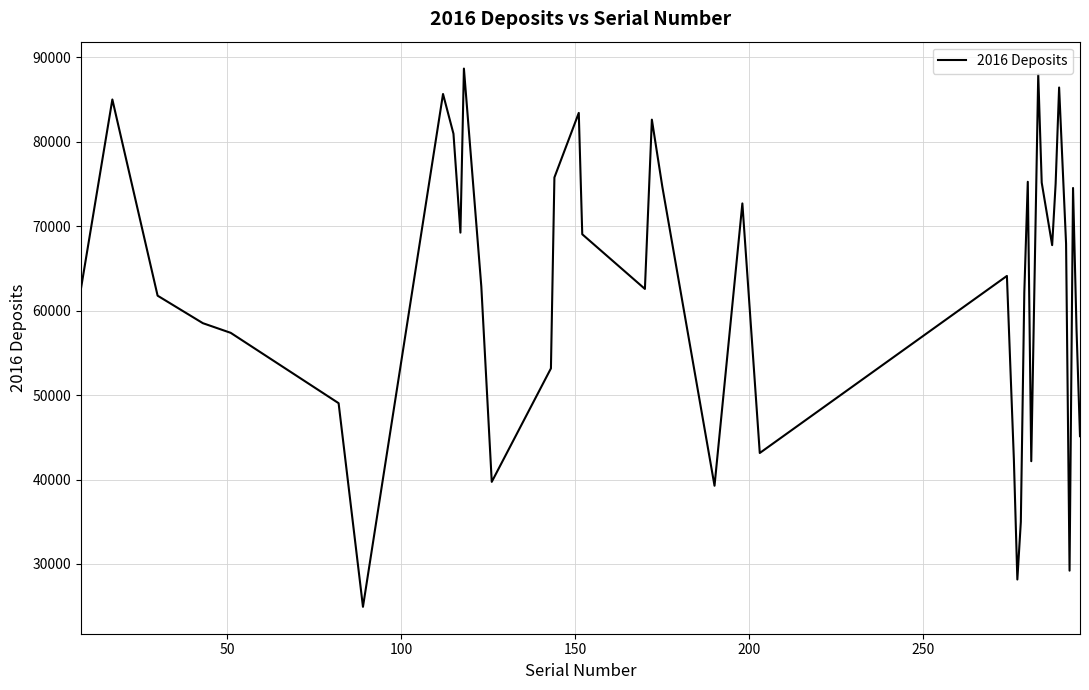

How many values are below 64116?

20